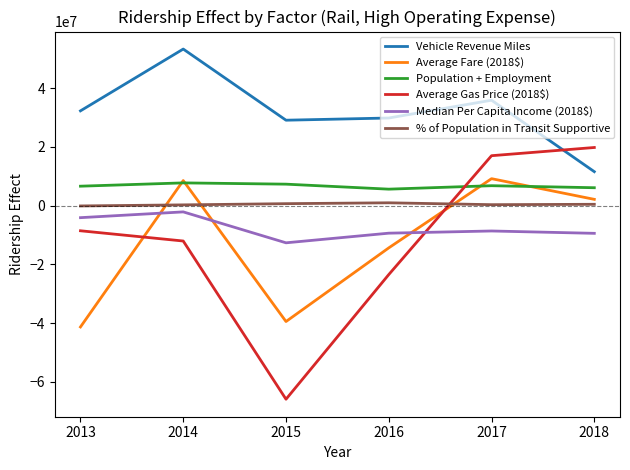

The Average Gas Price (2018$) series shows 23142711.5 at 2017. True or false?

False